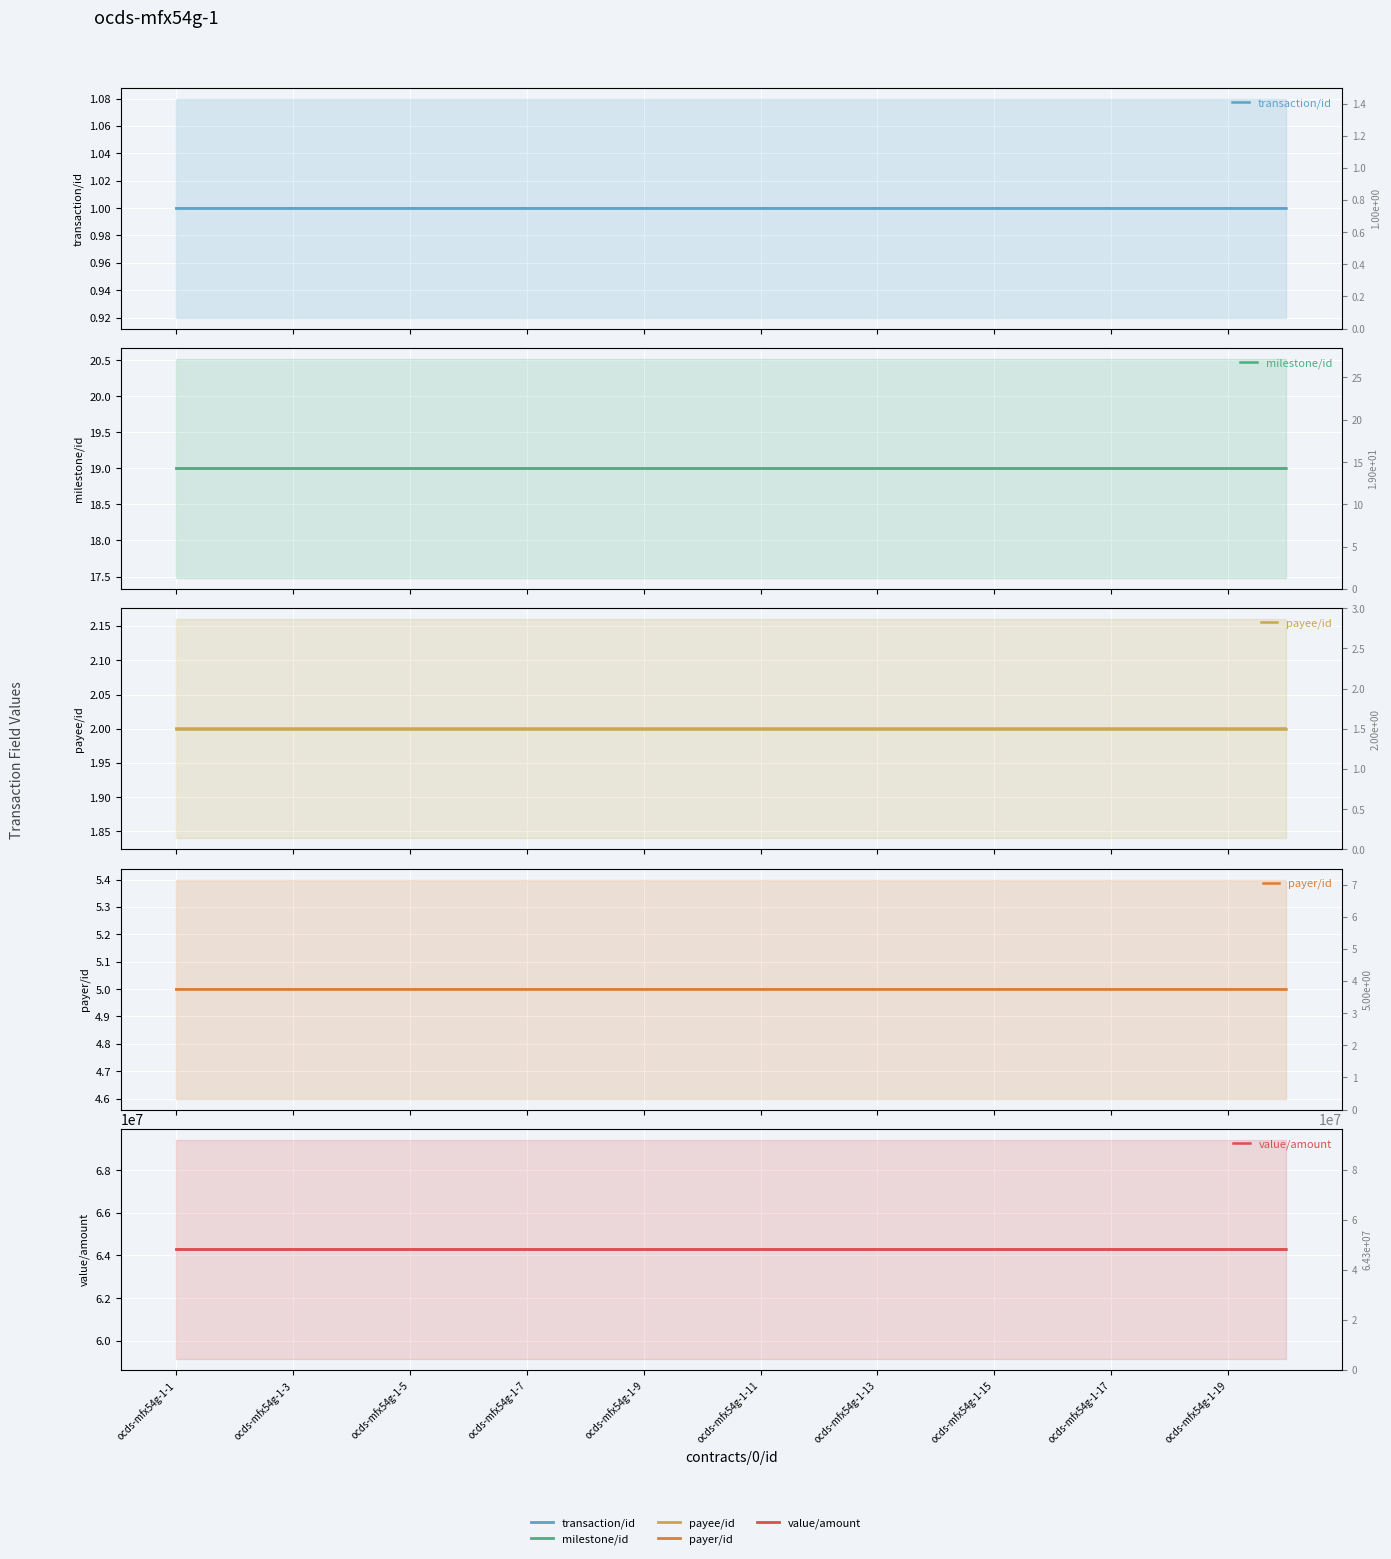

Where is payer/id nearest to the value 5?

ocds-mfx54g-1-1